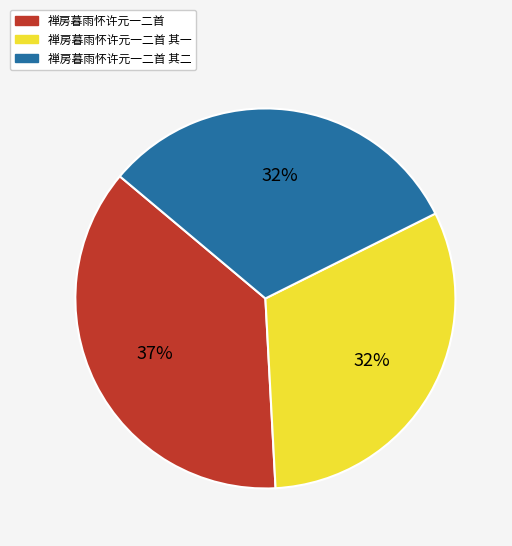

Count the number of slices in the pie.

3